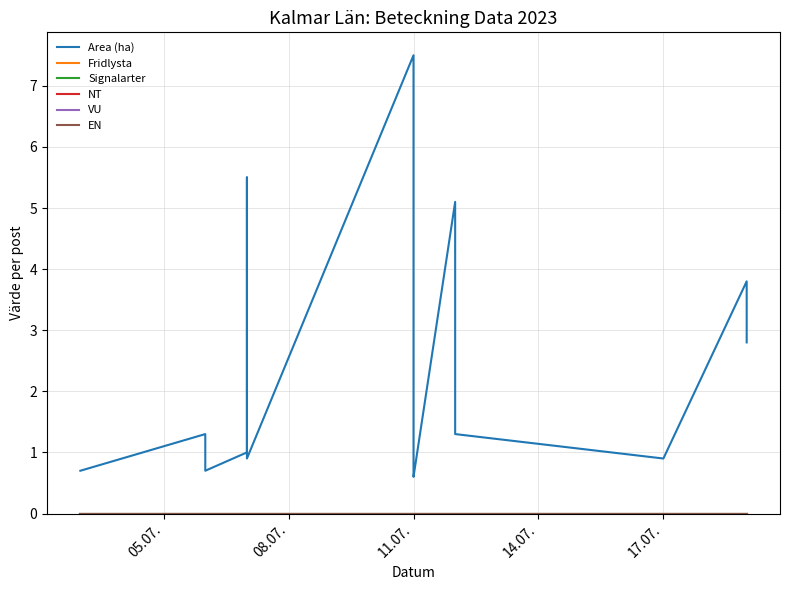

At how many categories does at least one series exceed 3?

4